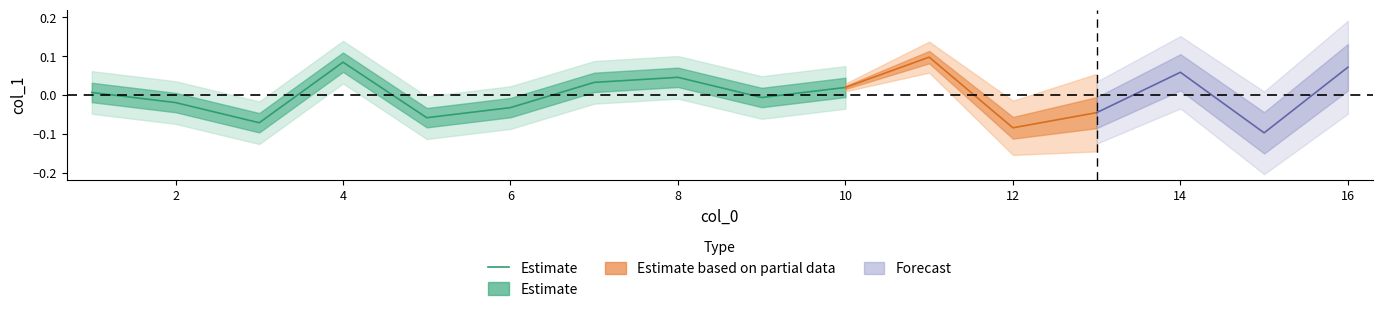

Does the chart display data point markers on the line(s)?

No